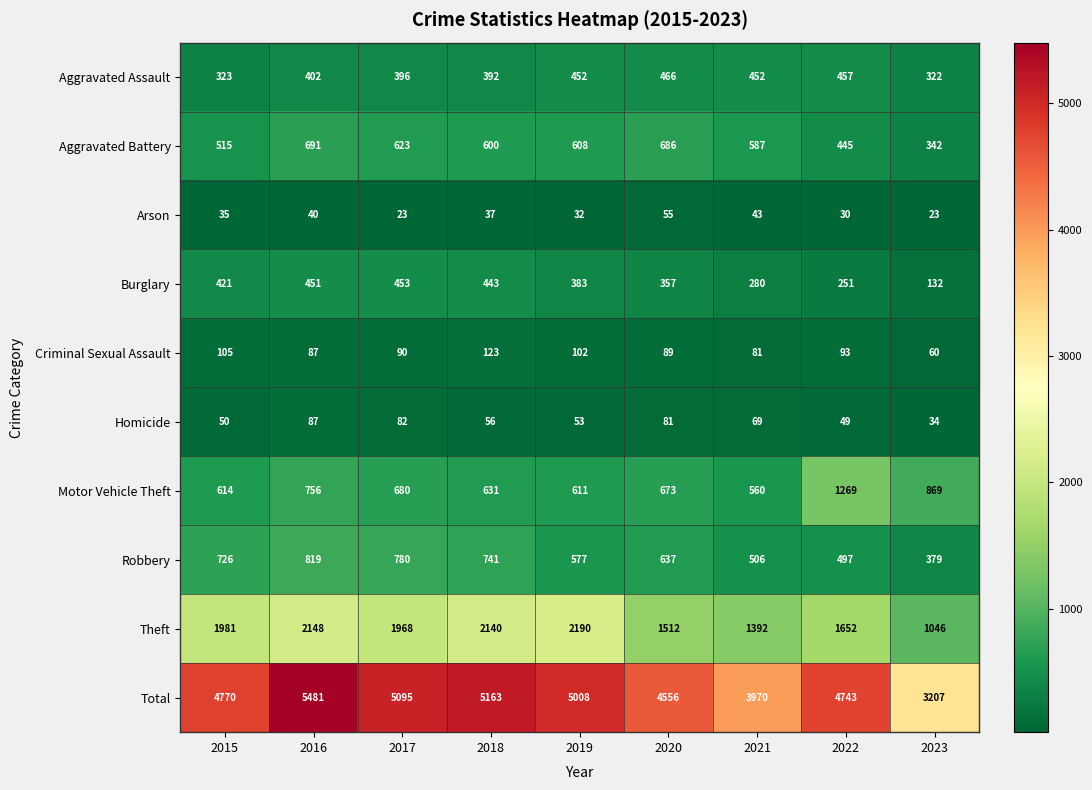

What is the total value across all series at 2023?

6414